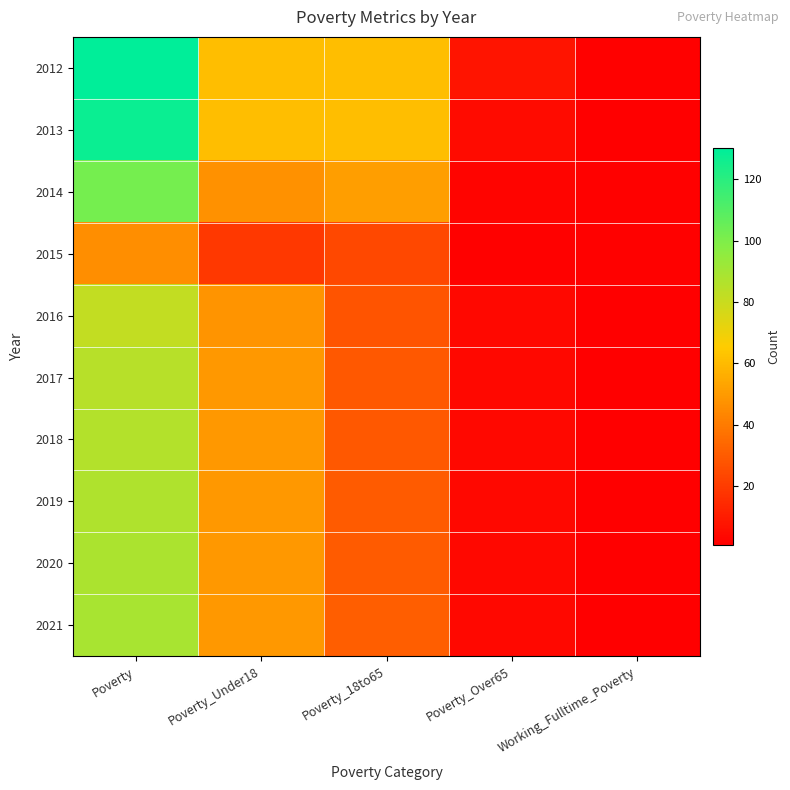

Reading left to right, what are all the values shown in this chart?

2012: Poverty=130	Poverty_Under18=61	Poverty_18to65=61	Poverty_Over65=8	Working_Fulltime_Poverty=2
2013: Poverty=127	Poverty_Under18=61	Poverty_18to65=61	Poverty_Over65=5	Working_Fulltime_Poverty=1
2014: Poverty=102	Poverty_Under18=47	Poverty_18to65=51	Poverty_Over65=3	Working_Fulltime_Poverty=2
2015: Poverty=46	Poverty_Under18=19	Poverty_18to65=24	Poverty_Over65=2	Working_Fulltime_Poverty=2
2016: Poverty=82	Poverty_Under18=48	Poverty_18to65=28	Poverty_Over65=4	Working_Fulltime_Poverty=1
2017: Poverty=85	Poverty_Under18=49	Poverty_18to65=29	Poverty_Over65=4	Working_Fulltime_Poverty=1
2018: Poverty=86	Poverty_Under18=49	Poverty_18to65=29	Poverty_Over65=4	Working_Fulltime_Poverty=1
2019: Poverty=87	Poverty_Under18=49	Poverty_18to65=30	Poverty_Over65=4	Working_Fulltime_Poverty=1
2020: Poverty=88	Poverty_Under18=49	Poverty_18to65=30	Poverty_Over65=4	Working_Fulltime_Poverty=1
2021: Poverty=89	Poverty_Under18=49	Poverty_18to65=31	Poverty_Over65=4	Working_Fulltime_Poverty=1